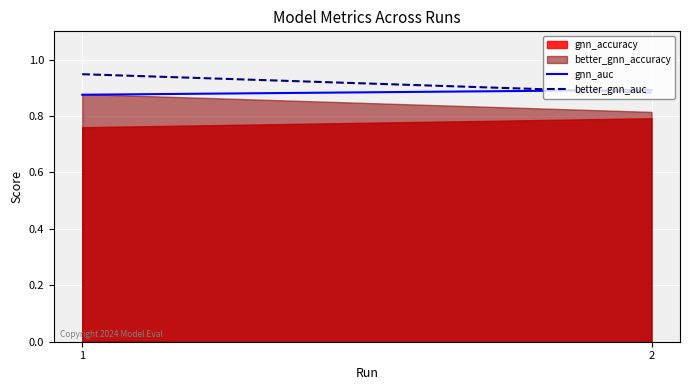

Is it true that gnn_accuracy equals 0.8 at 2?

True